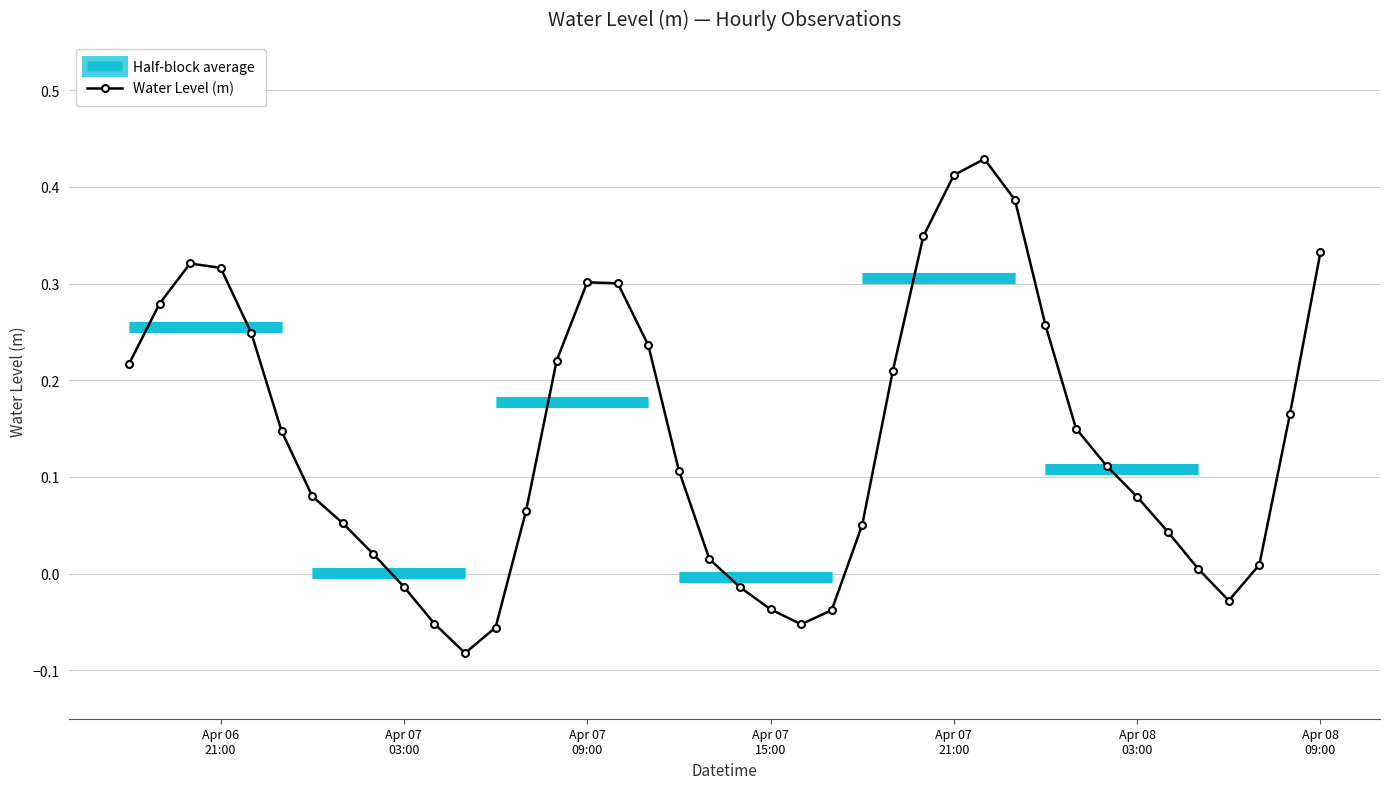

What is the value of the 15th point from the left?

0.2